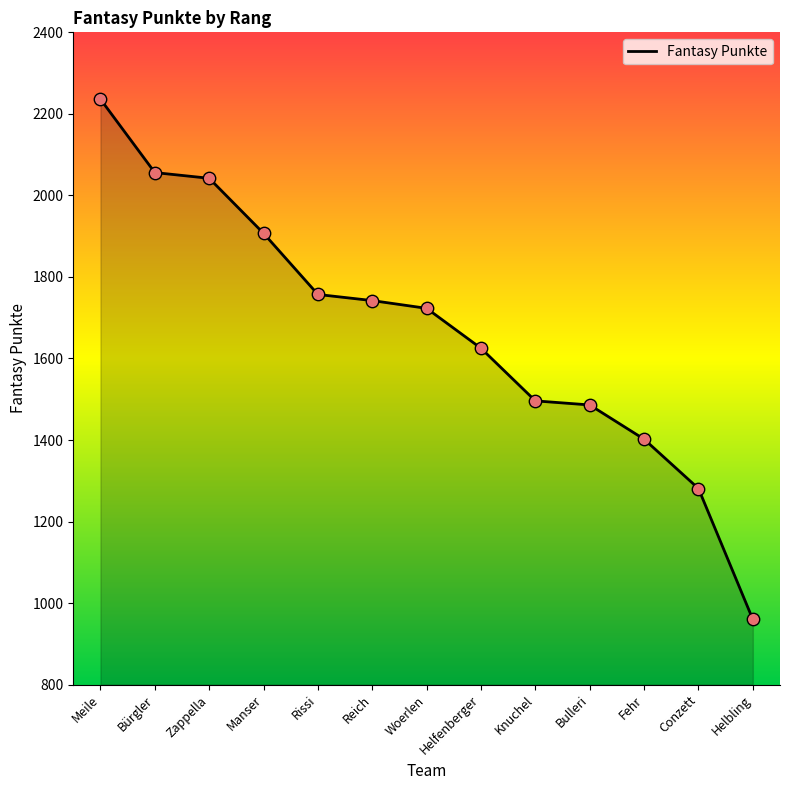

Approximately how many times larger is the value at Conzett compared to Knuchel?

0.9